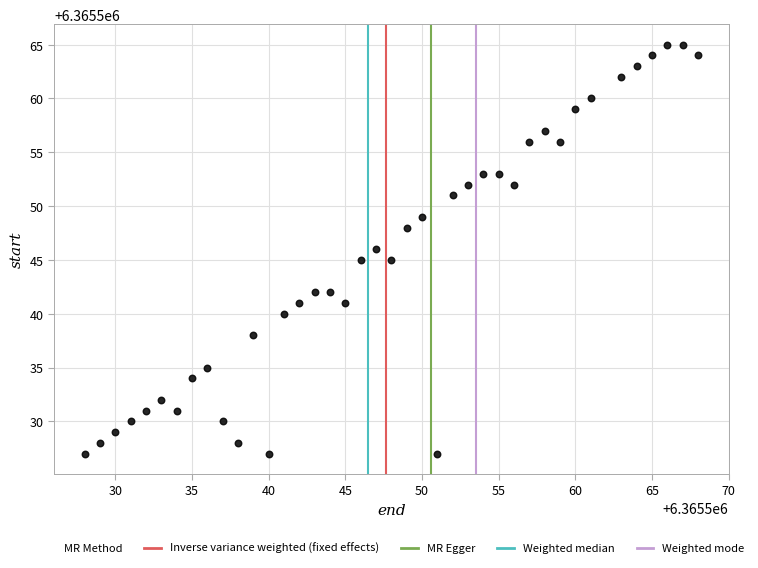

What is the range of Y values (max minus min)?

38